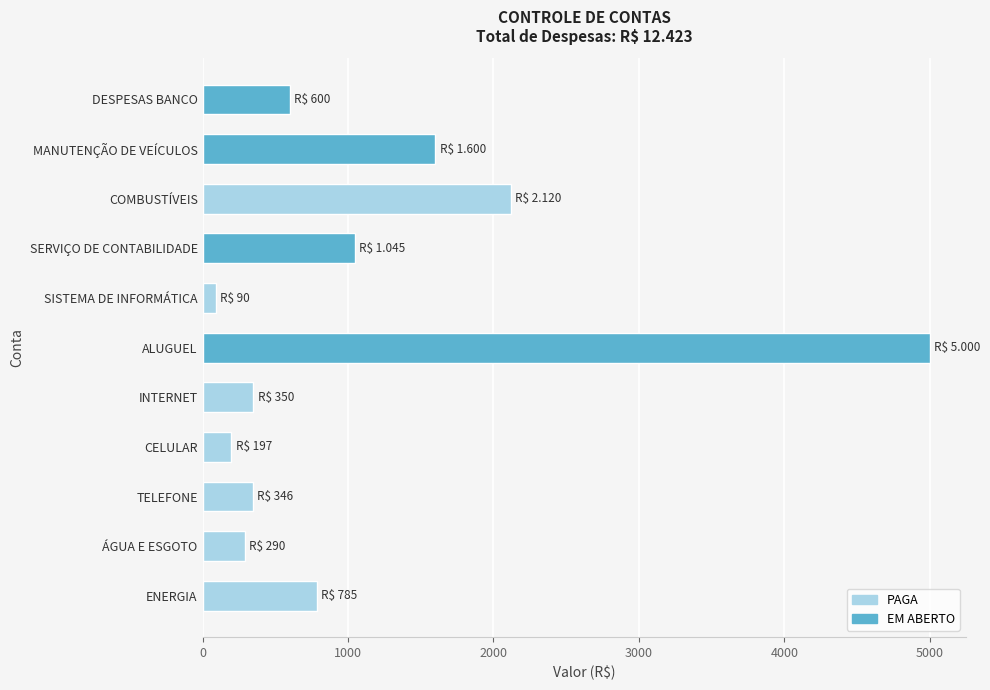

How many data points does each series have?

11